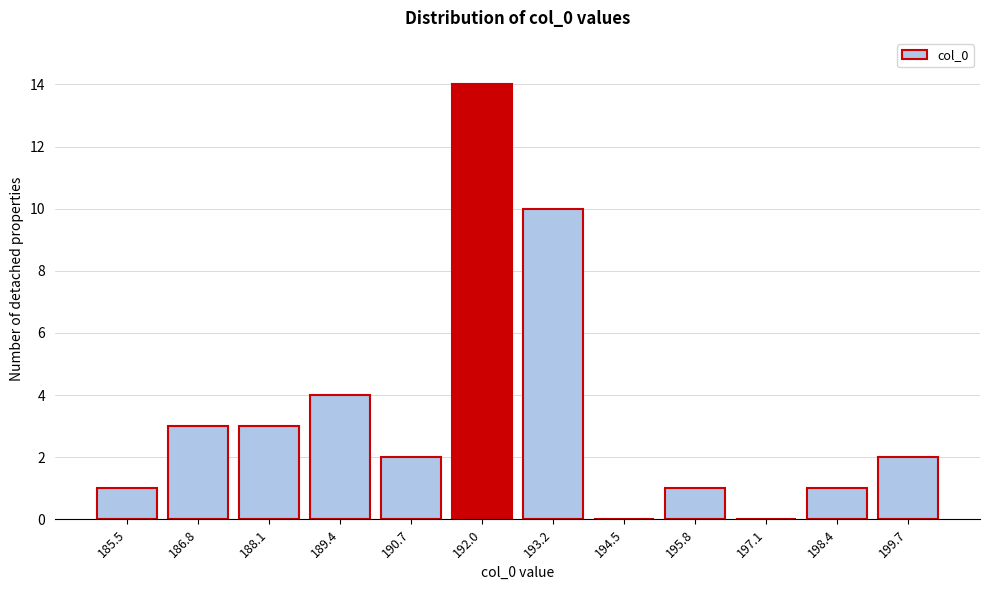

Reading left to right, what are all the values shown in this chart?

185.5=1	186.8=3	188.1=3	189.4=4	190.7=2	192.0=14	193.2=10	194.5=0	195.8=1	197.1=0	198.4=1	199.7=2